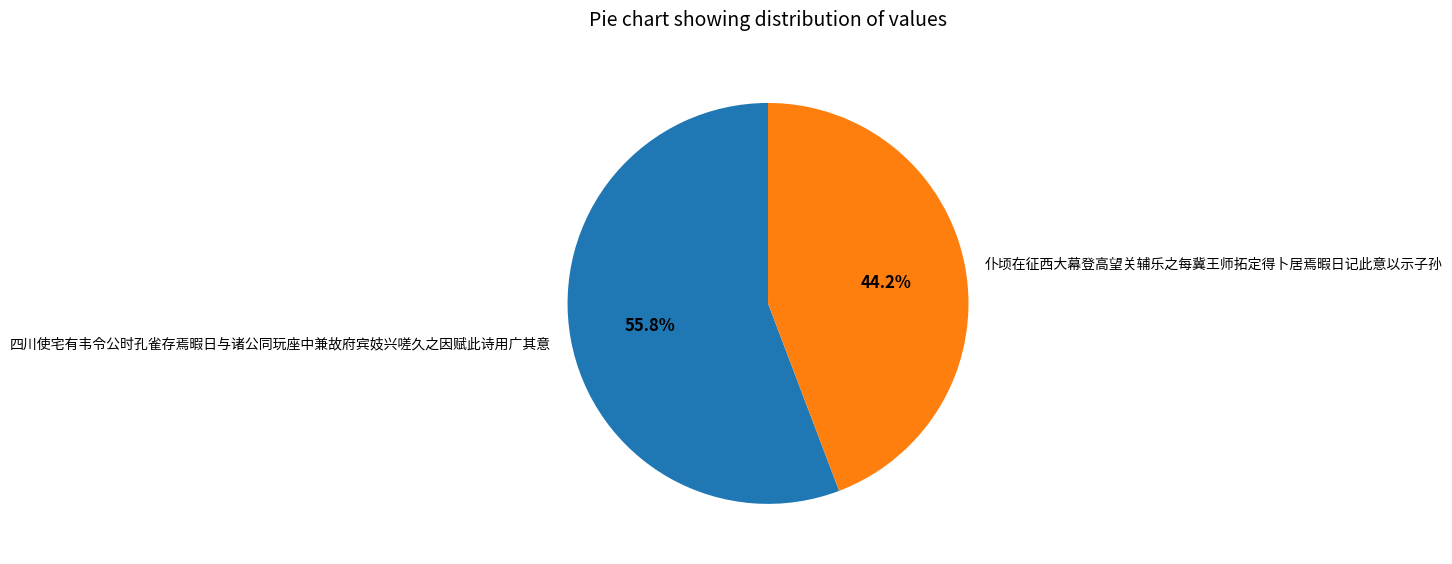

True or false: 四川使宅有韦令公时孔雀存焉暇日与诸公同玩座中兼故府宾妓兴嗟久之因赋此诗用广其意 accounts for 56% of the total.

True